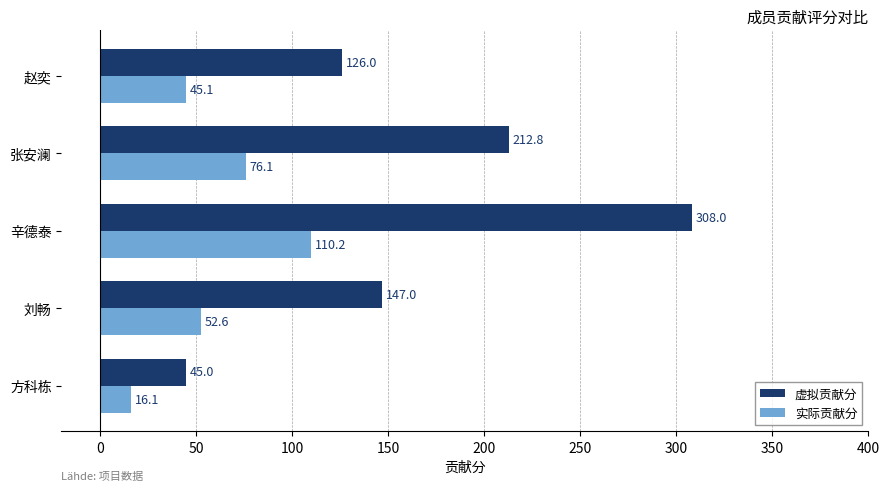

Which series has the largest range (max minus min)?

虚拟贡献分